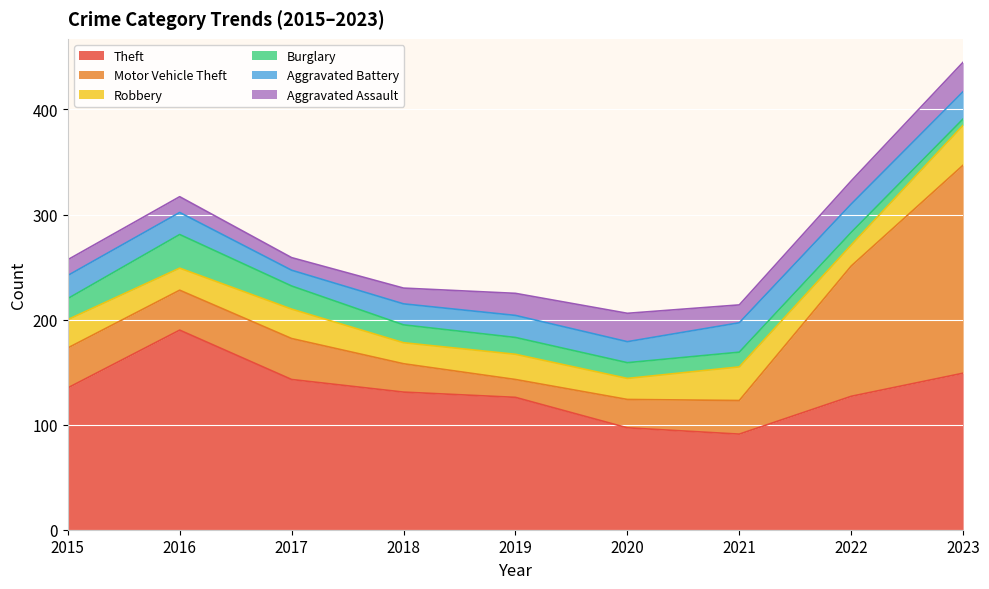

Which series has the largest range (max minus min)?

Motor Vehicle Theft